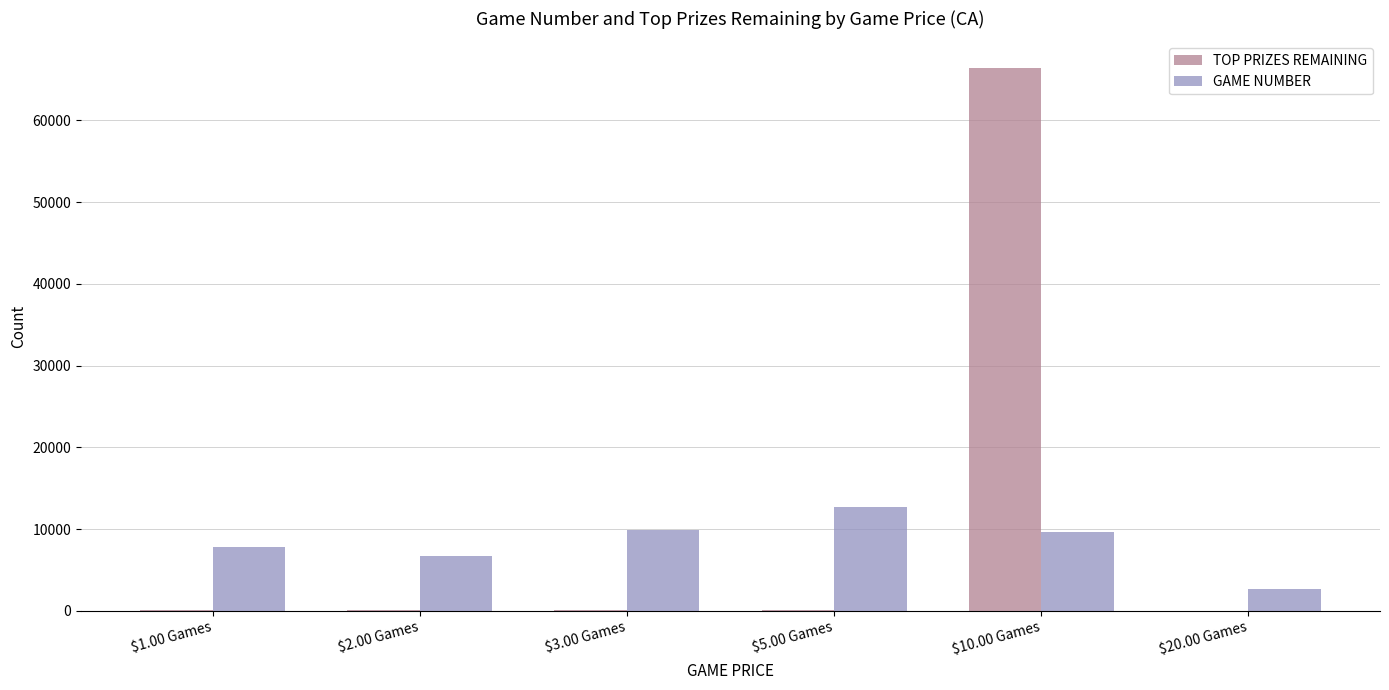

At which category is the sum across all series the highest?

$10.00 Games